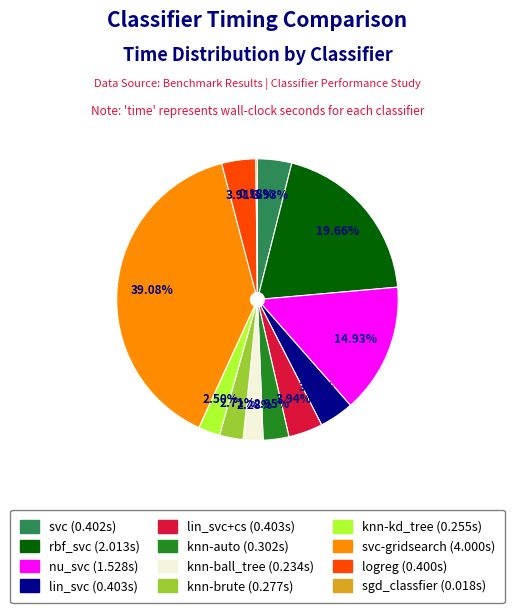

Is there a majority slice in this chart?

No